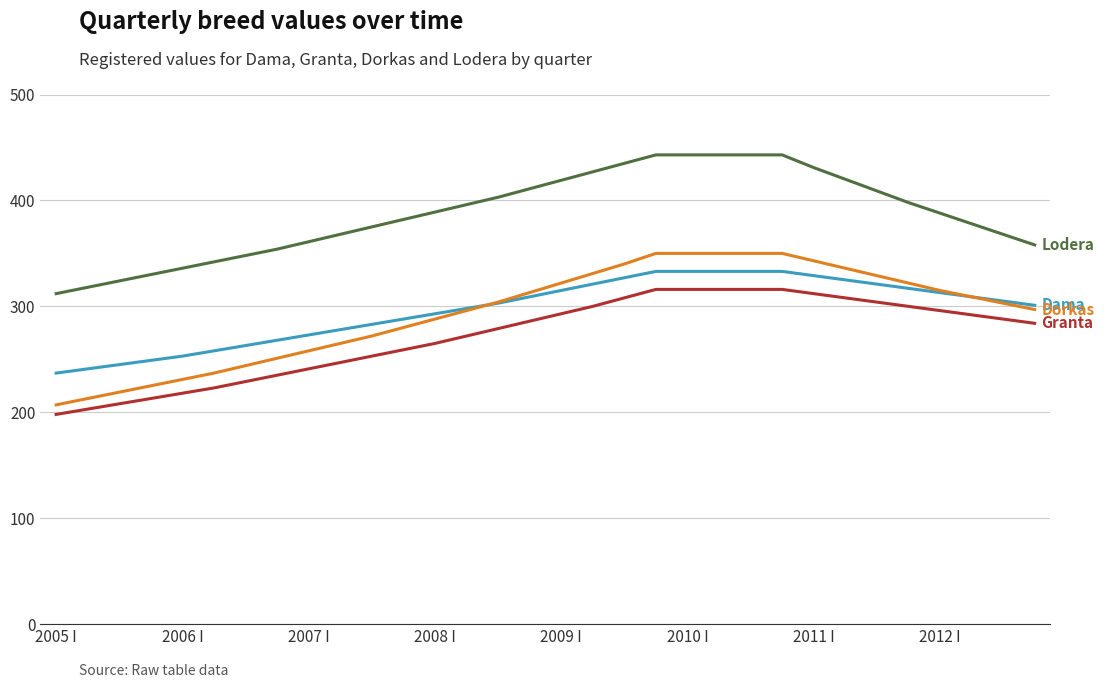

What is the minimum value shown in the chart?

198